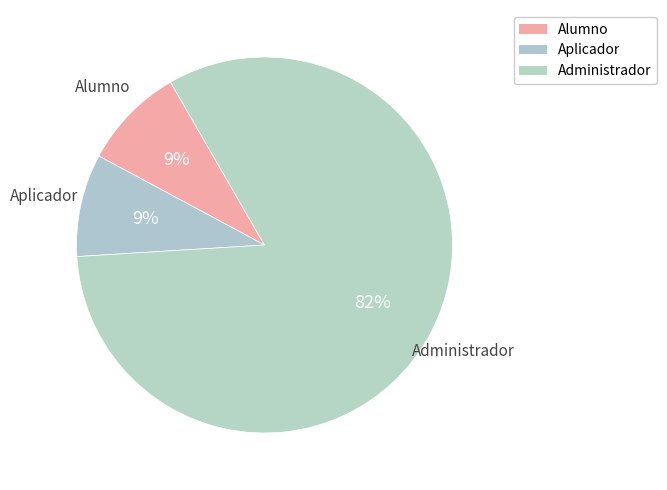

Count the number of slices in the pie.

3